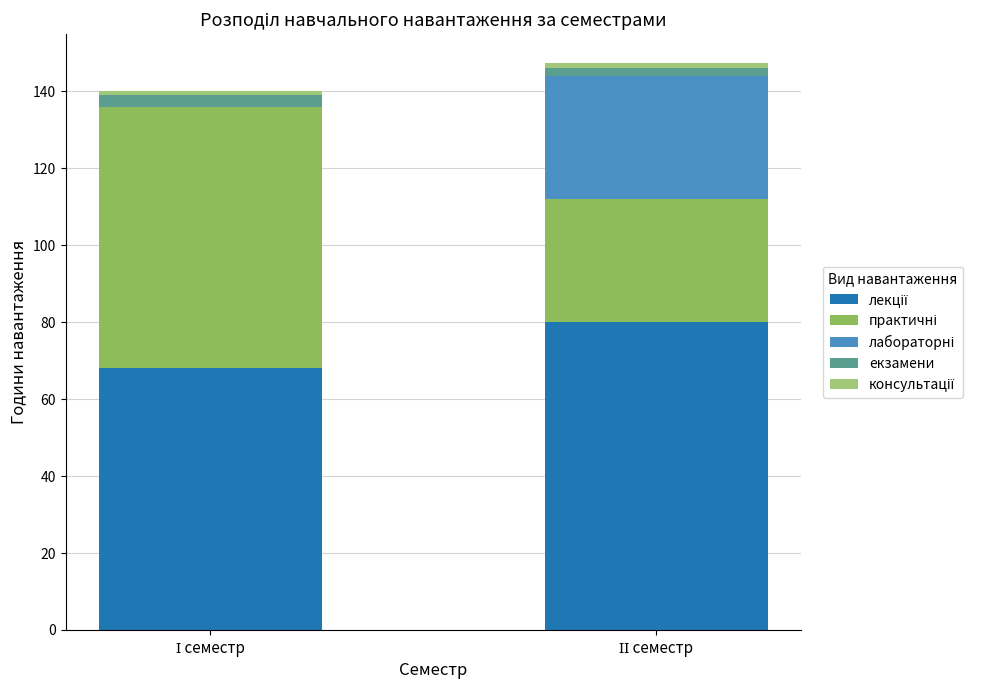

At which category is the sum across all series the highest?

ІІ семестр